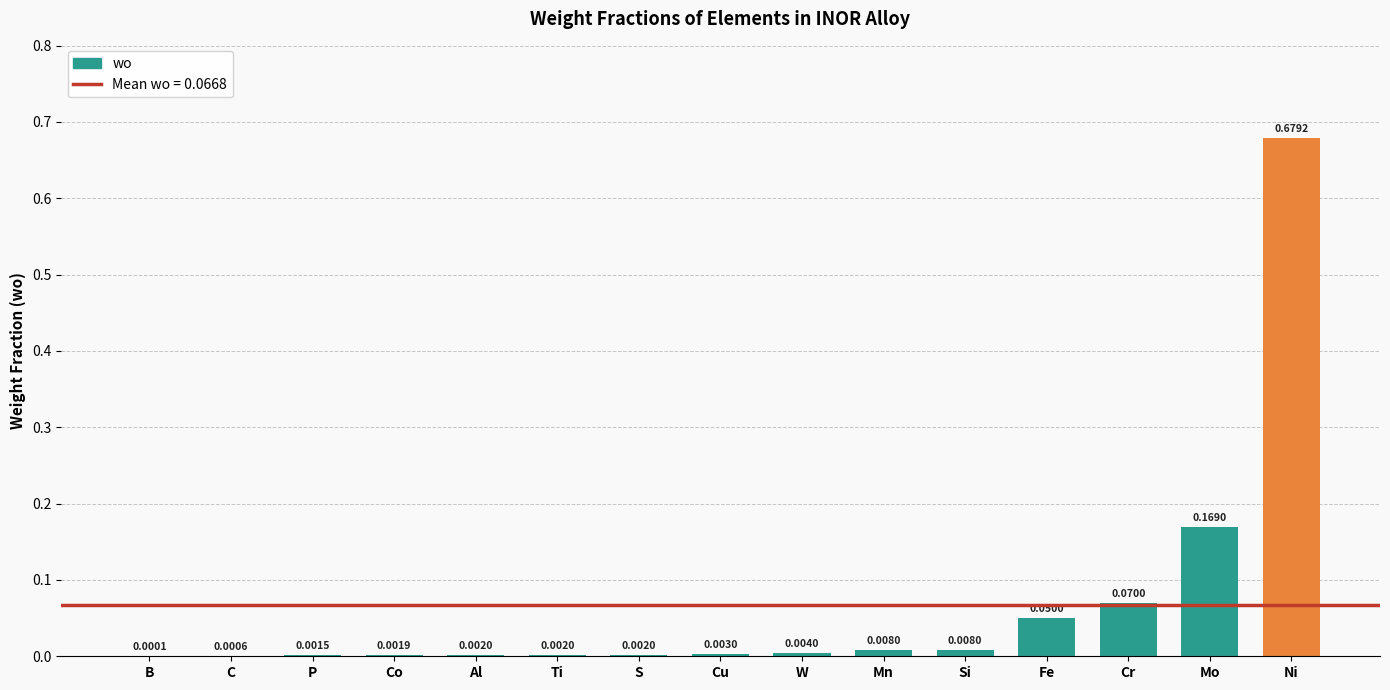

At which category does the chart reach its peak across all series?

Ni